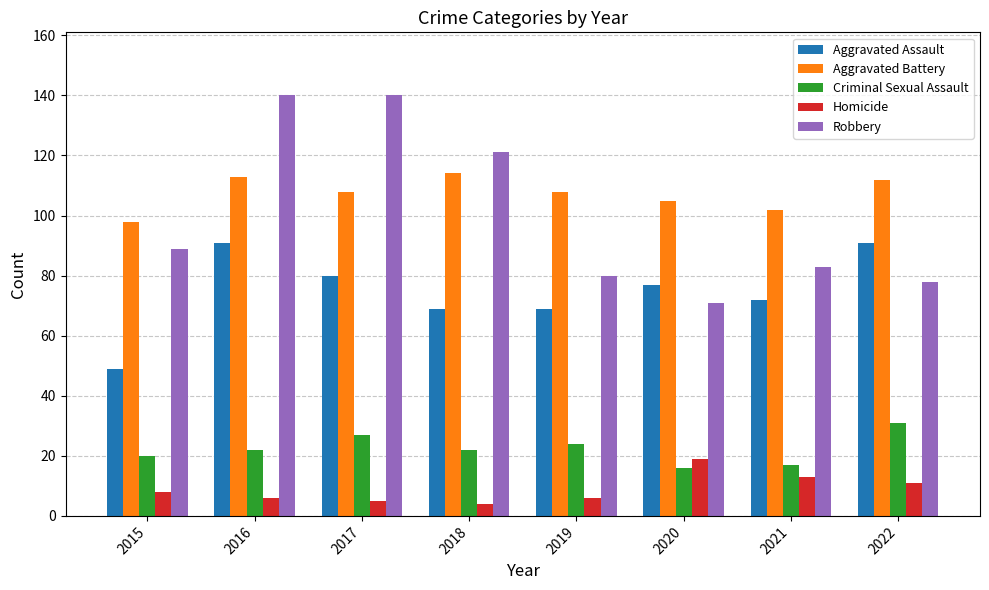

What is the total value across all series at 2022?

323